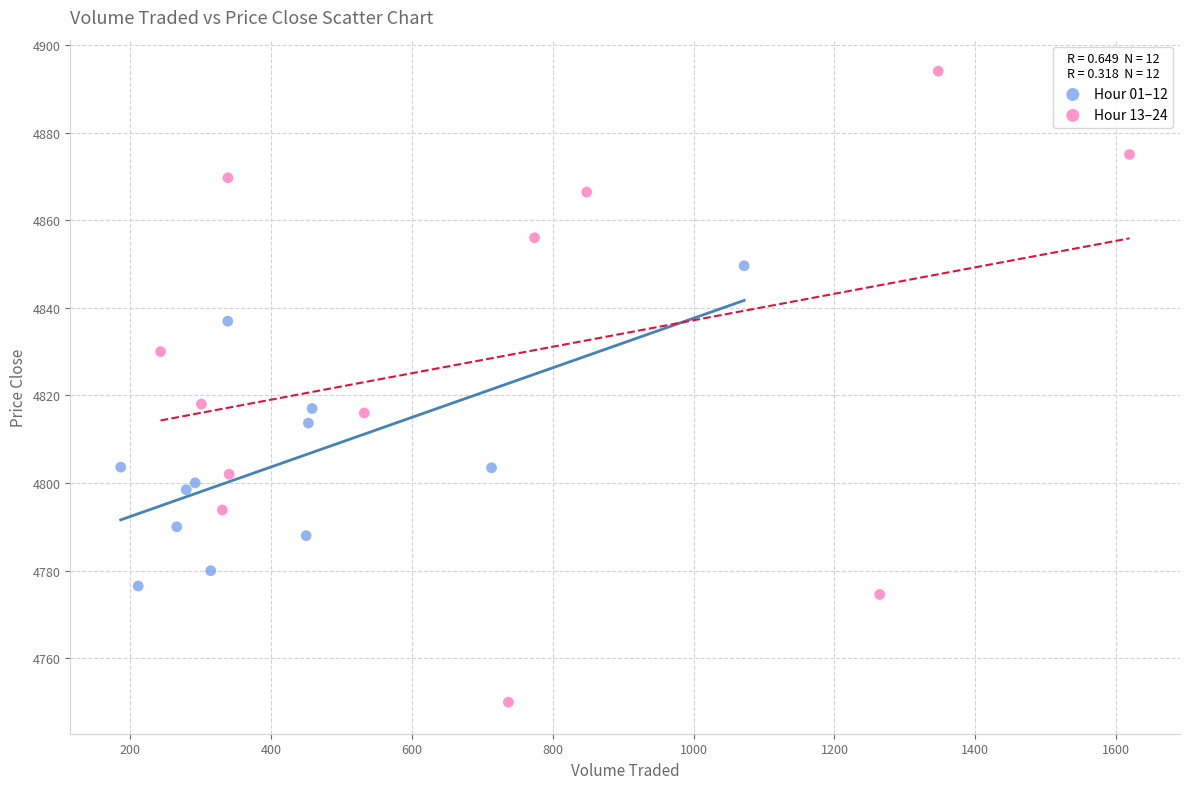

Which series contains the lowest Y value?

Hour 13–24